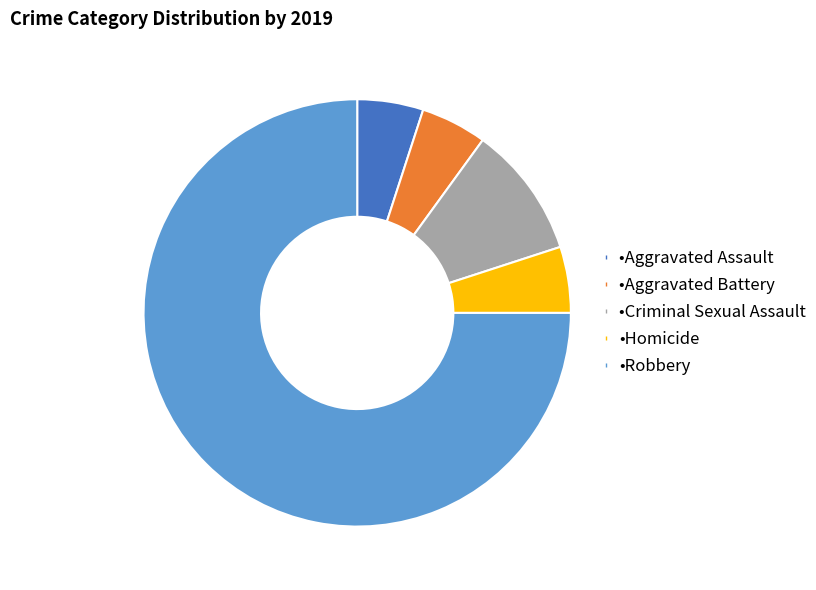

Is there any slice that represents more than half of the pie?

Yes